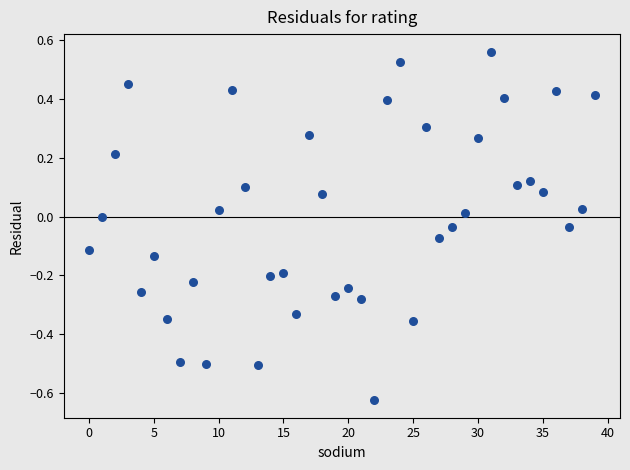

What is the range of Y values (max minus min)?

1.2